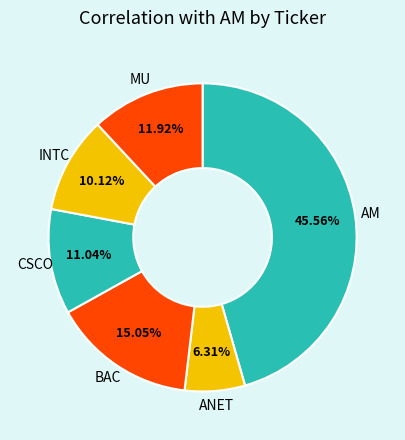

How many slices are in this pie chart?

6